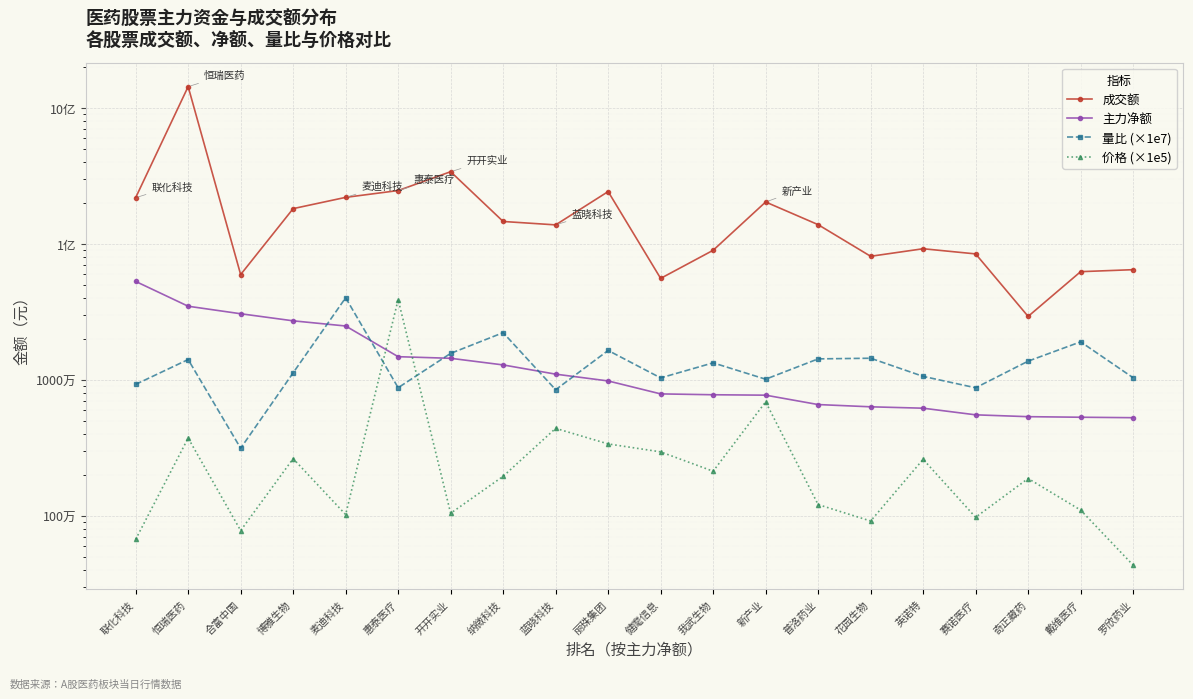

What is the sum of all 量比 (×1e7) values?

275131510.0